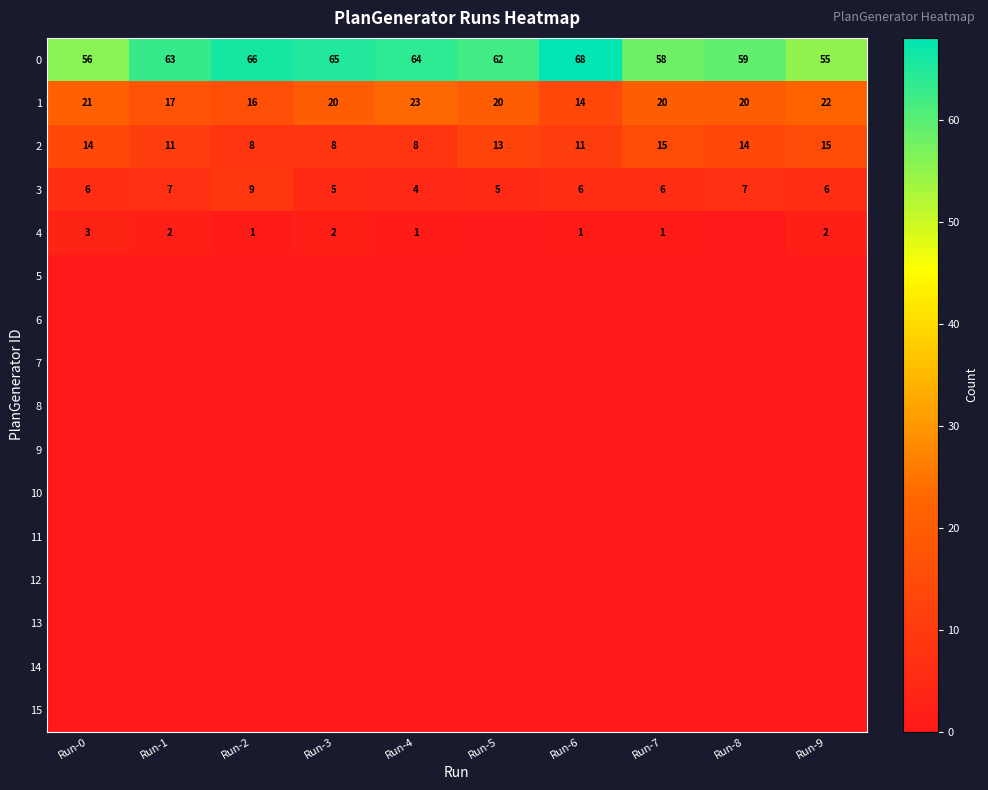

What is the sum of all 2 values?

117